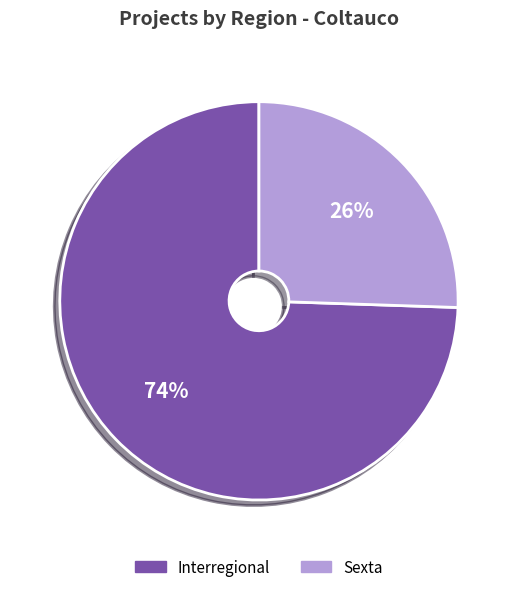

Is the sum of Sexta and Interregional greater than half?

Yes